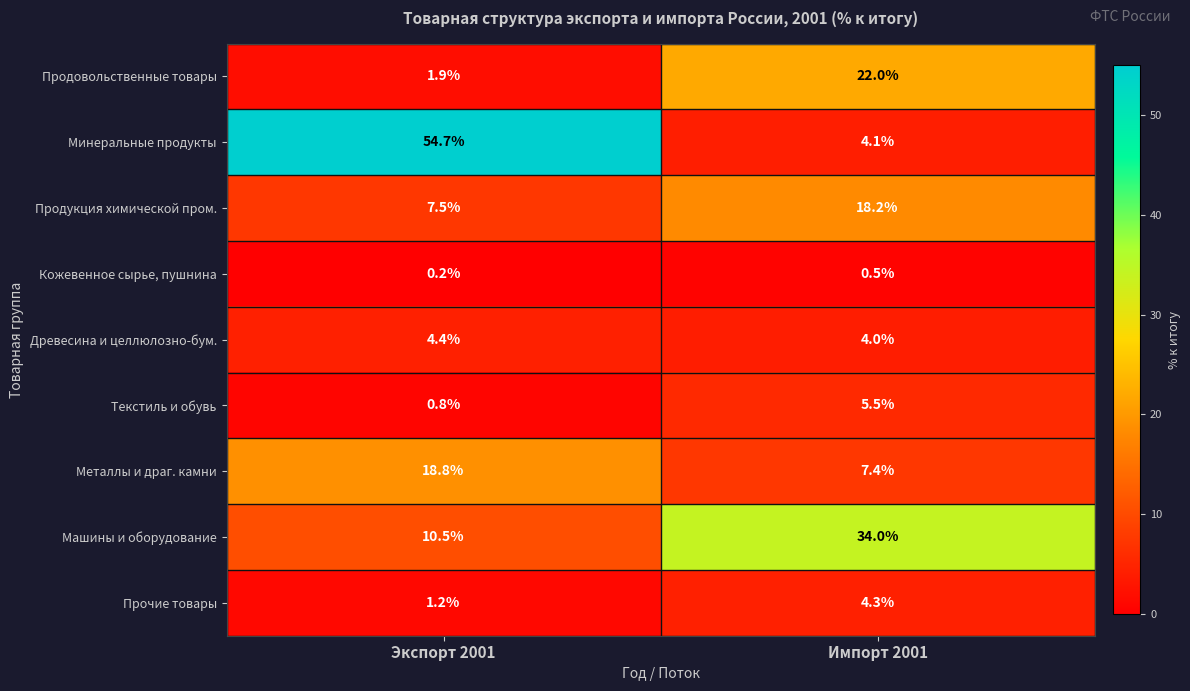

Which series changed the most between Экспорт 2001 and Импорт 2001?

Минеральные продукты